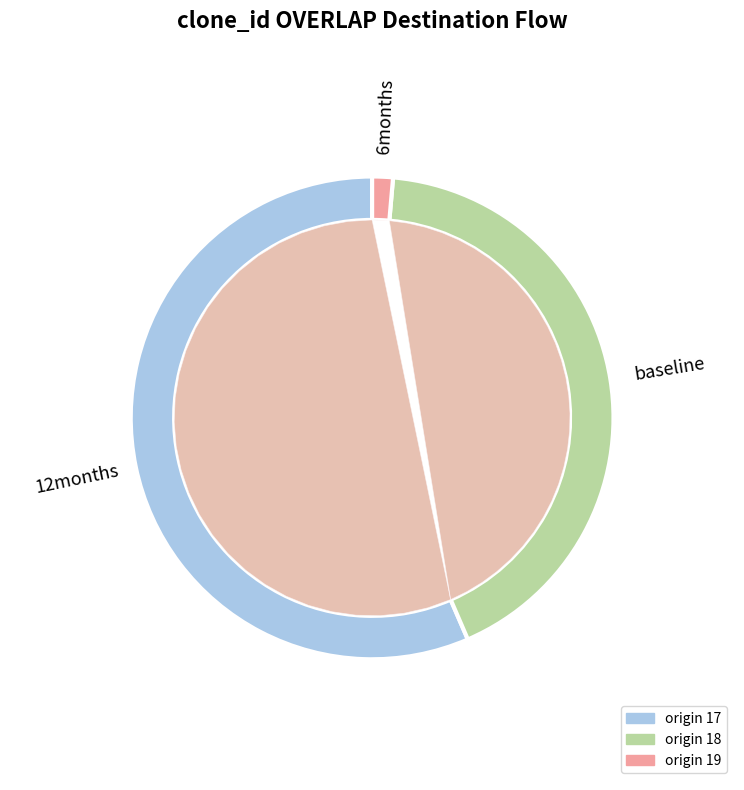

Combined, do 19 and 17 account for over 50%?

Yes